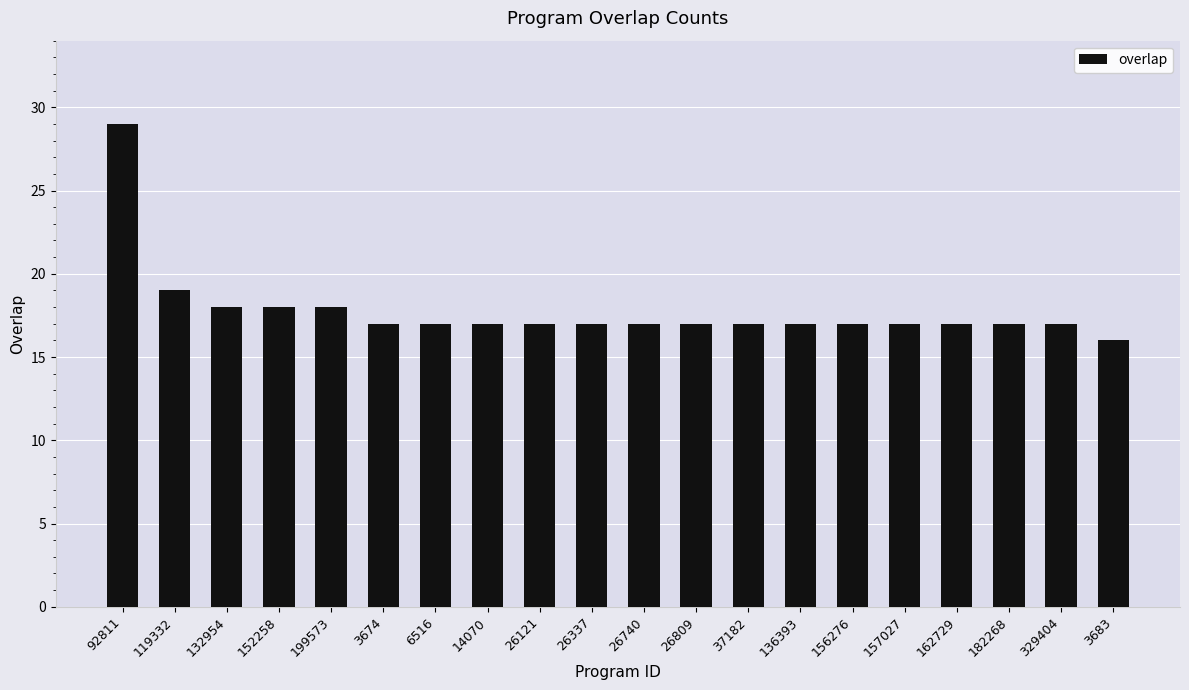

What is the label of the 4th bar from the left?

152258